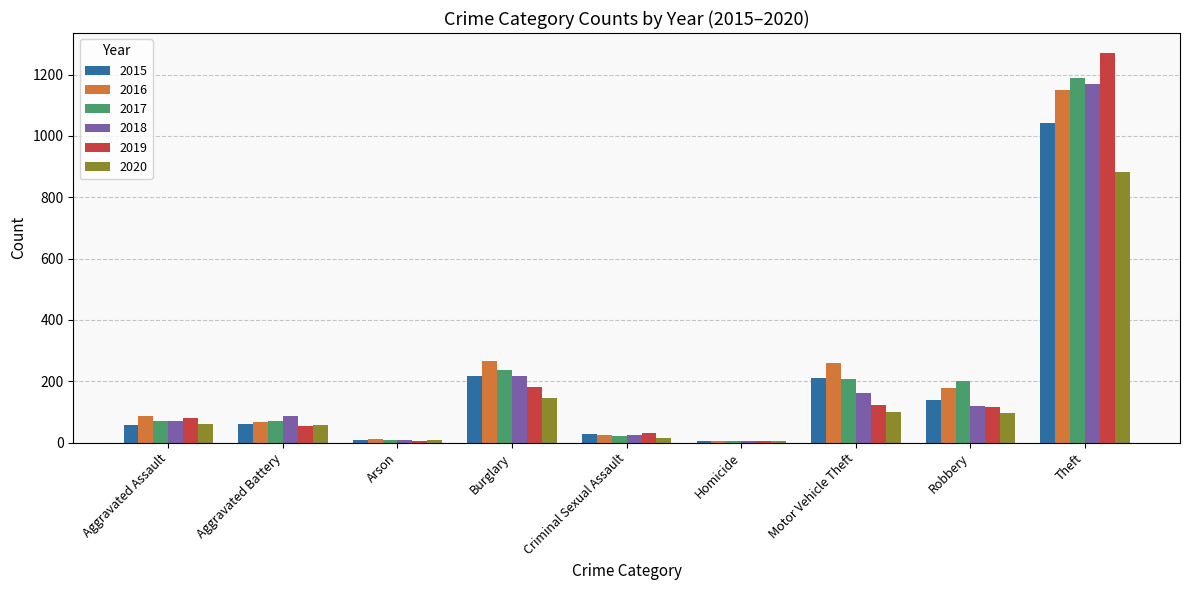

The value of 2018 at Robbery is 121. True or false?

True